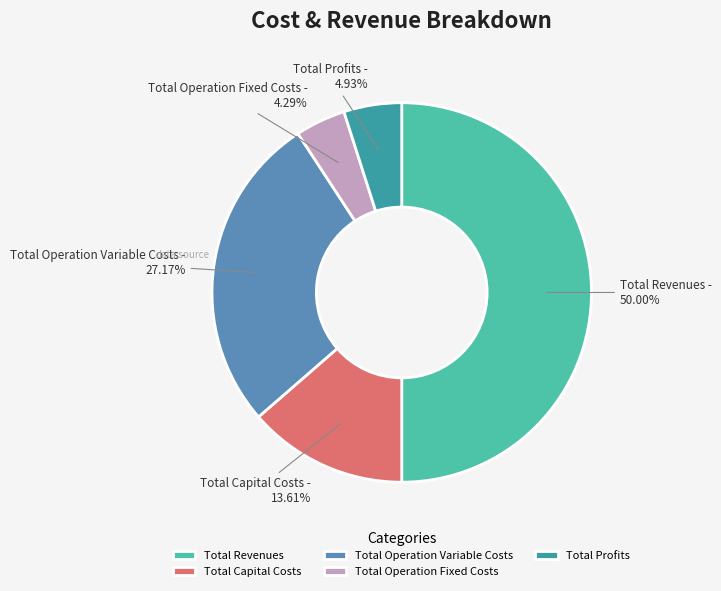

Is Total Operation Fixed Costs the majority of the pie?

No